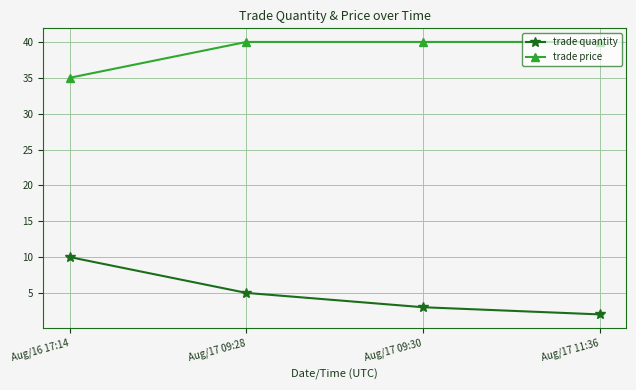

What is the minimum value shown in the chart?

2